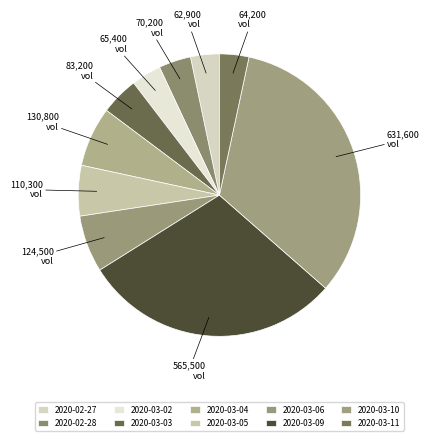

How many segments does this pie chart have?

10